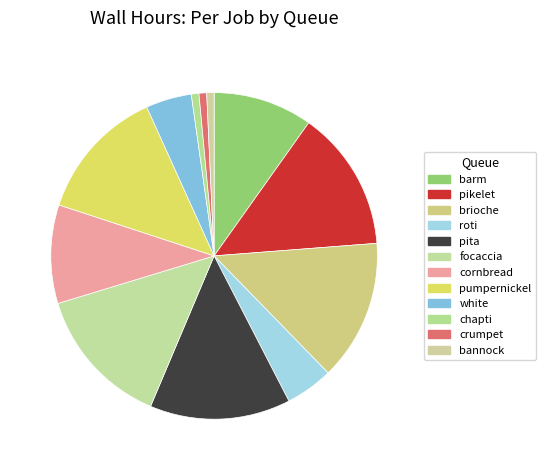

Is it true that crumpet is 13% of the pie?

False